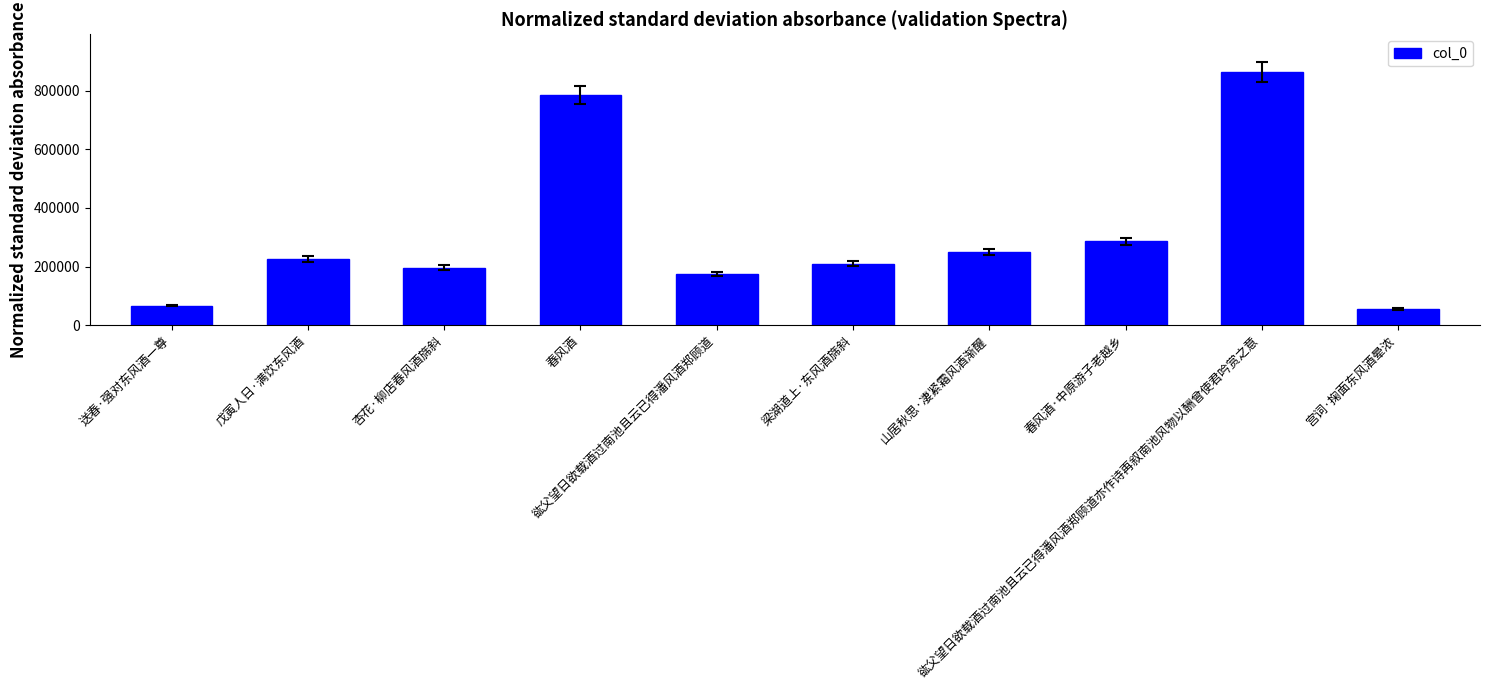

What is the value of the 10th bar from the left?

55060